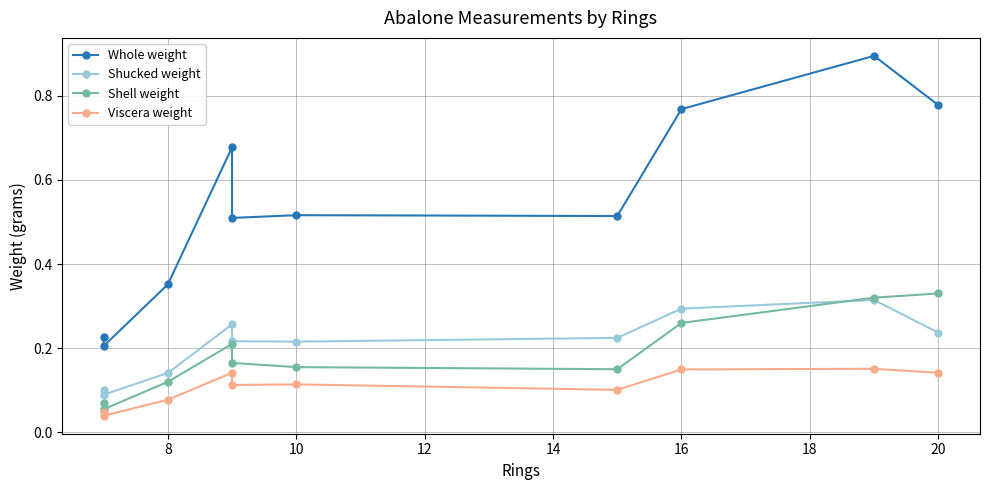

What is the sum of all Shucked weight values?

2.1